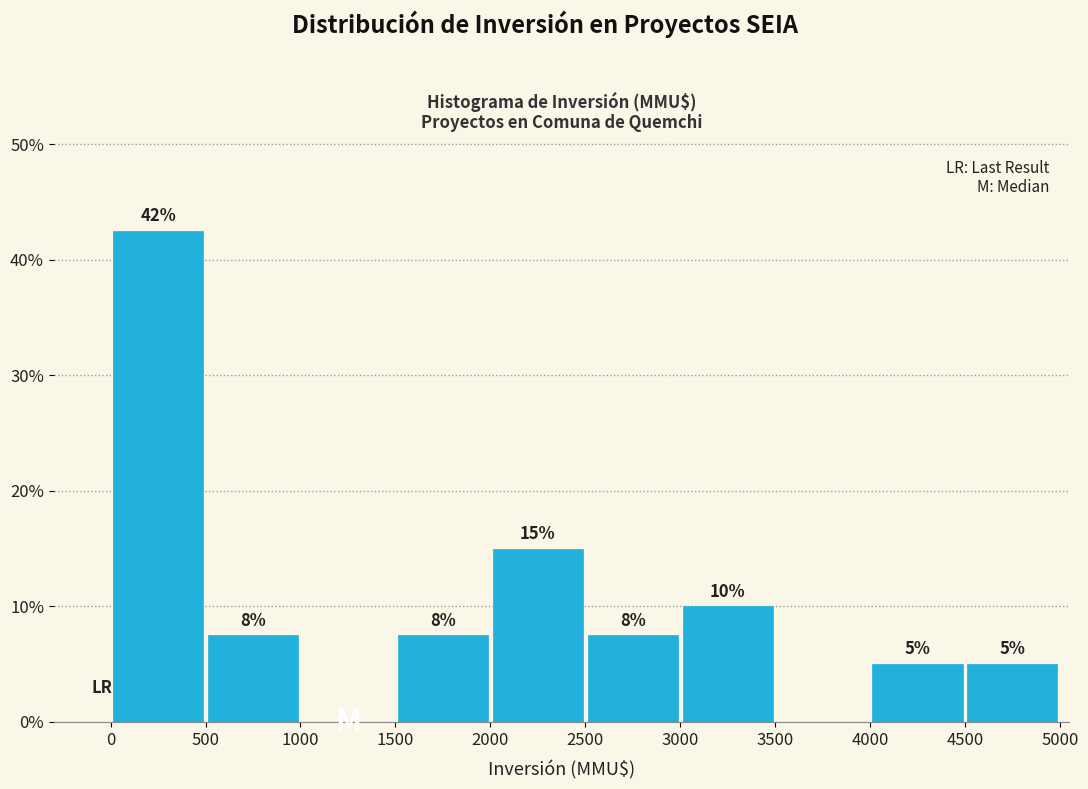

Which range on the x-axis has the tallest bar?

0 to 500